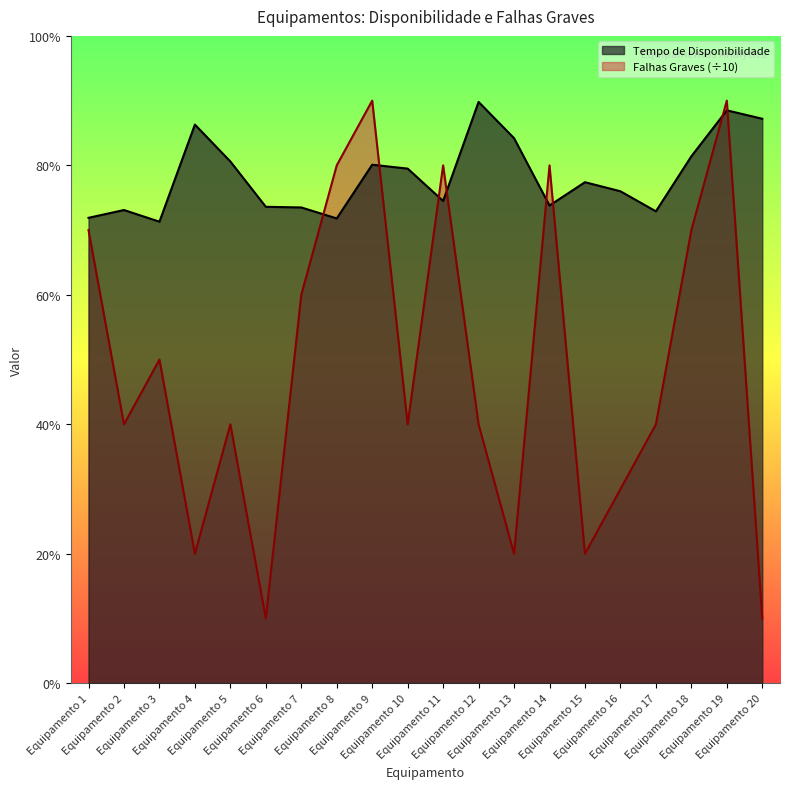

True or false: Falhas Graves and Tempo de Disponibilidade intersect in this chart.

True